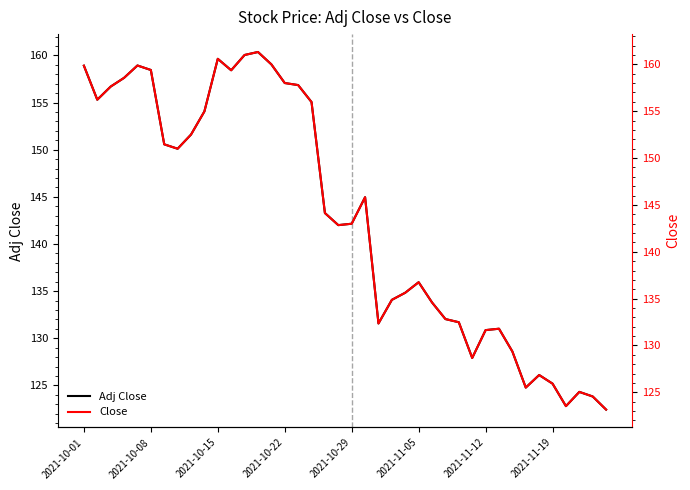

True or false: Close and Adj Close intersect in this chart.

False